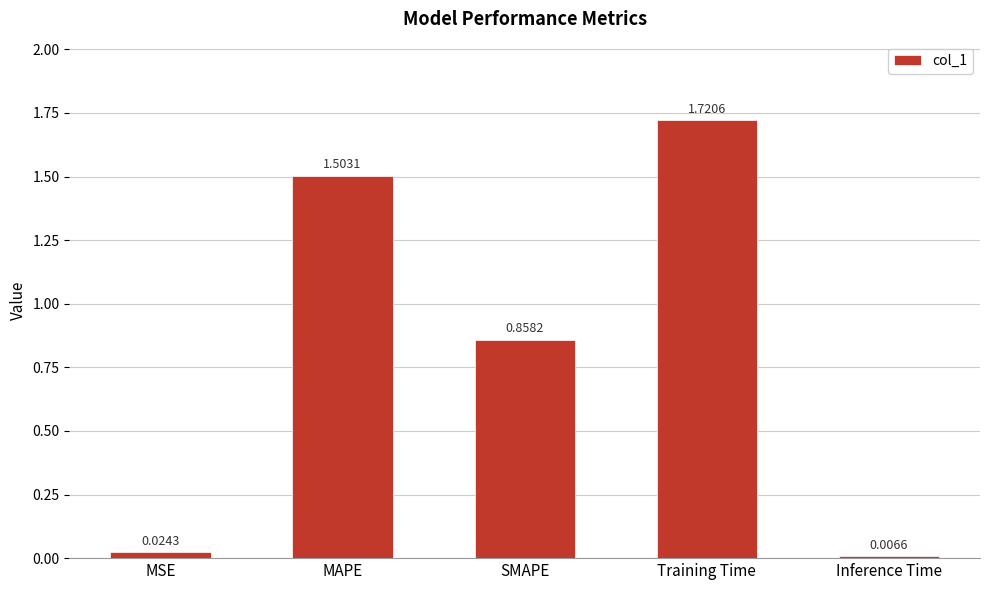

What is the sum of all values?

4.1